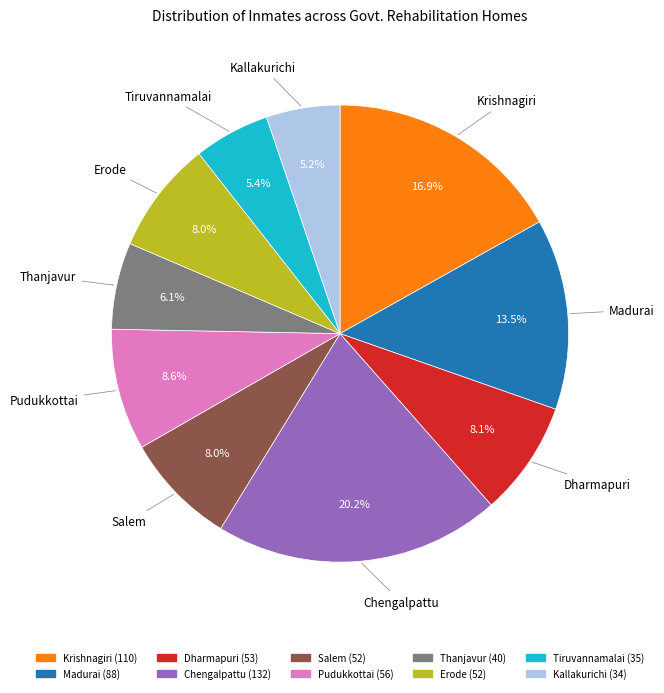

Which has a higher value, Pudukkottai or Erode?

Pudukkottai